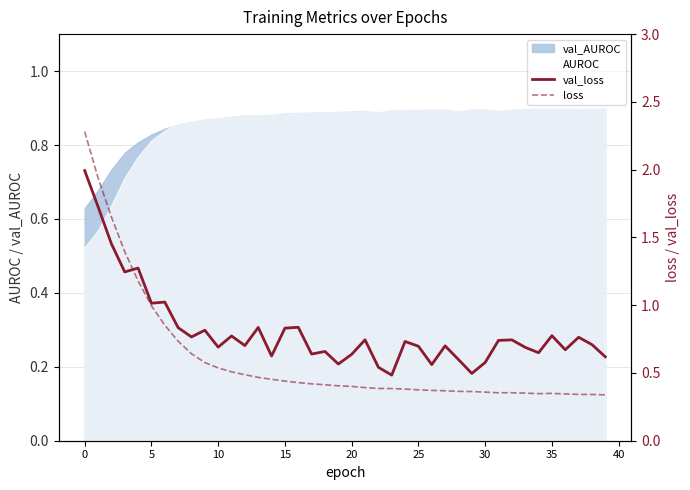

Is it true that AUROC equals 0.4 at 15?

False